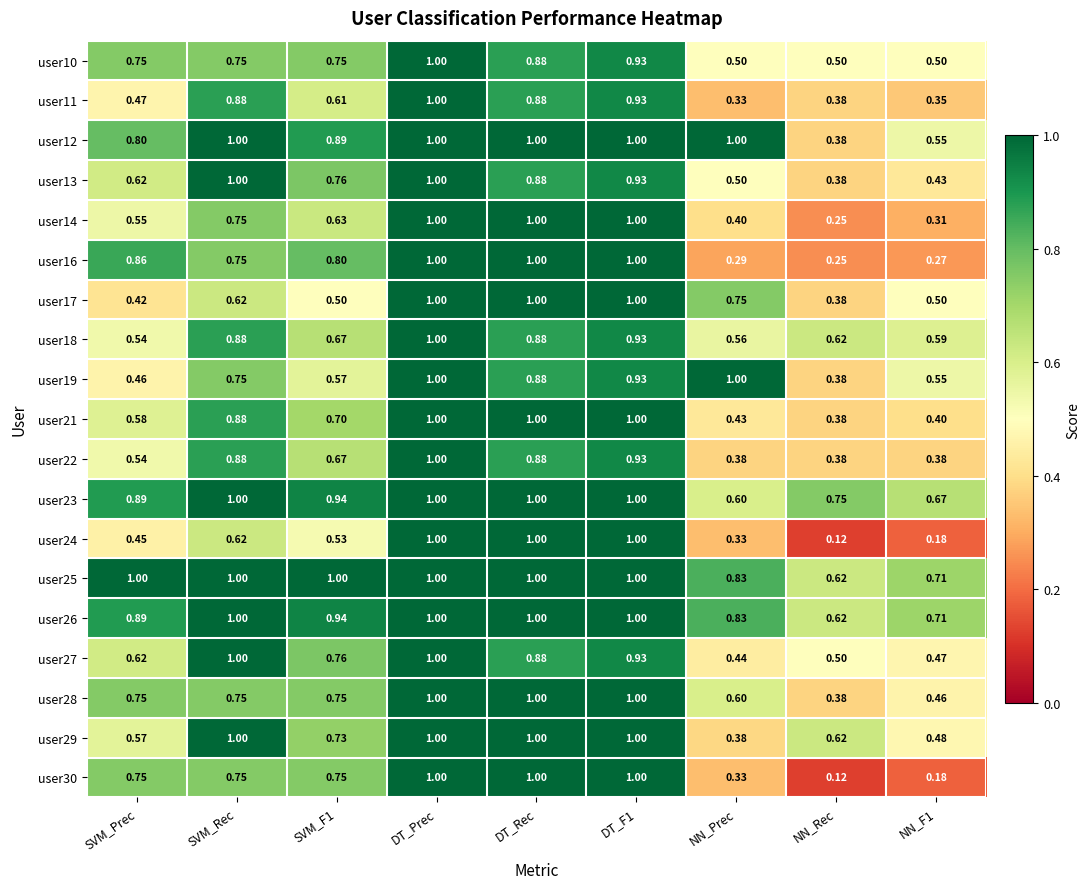

At which label is user25 closest to 0?

NN_Rec